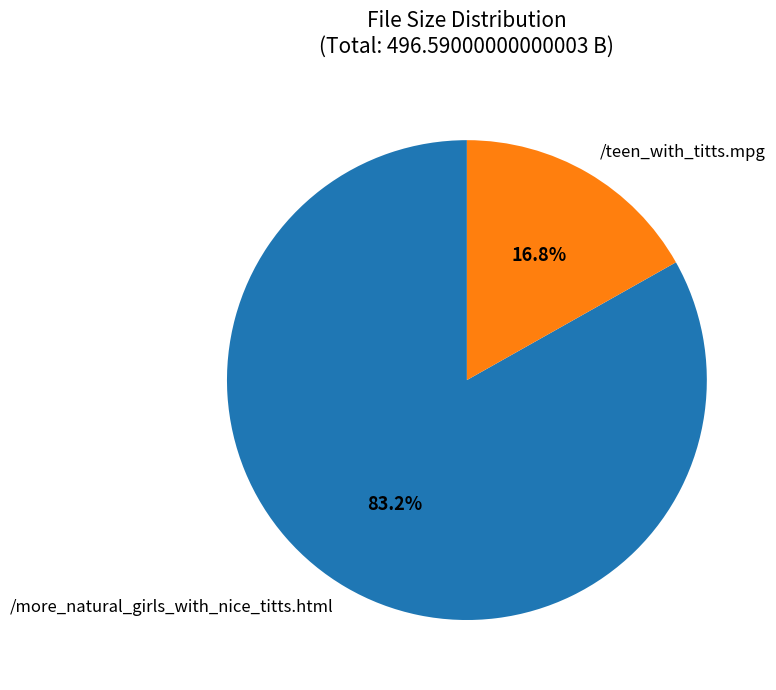

To the nearest percent, what is the average slice percentage?

50%